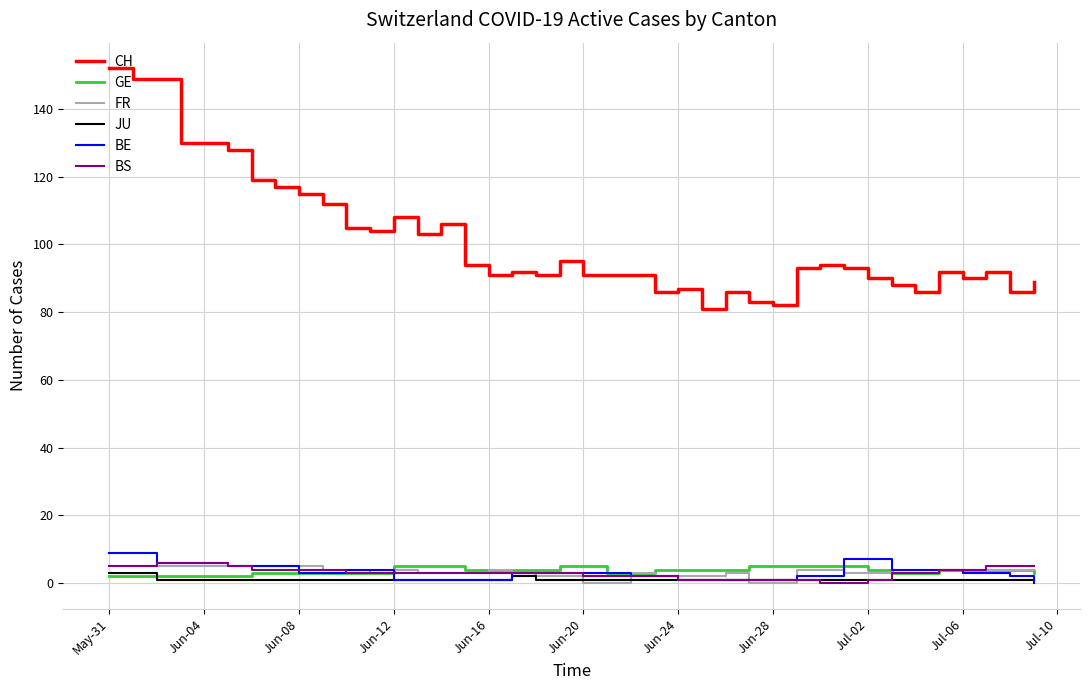

What is the highest value of the FR series?

5